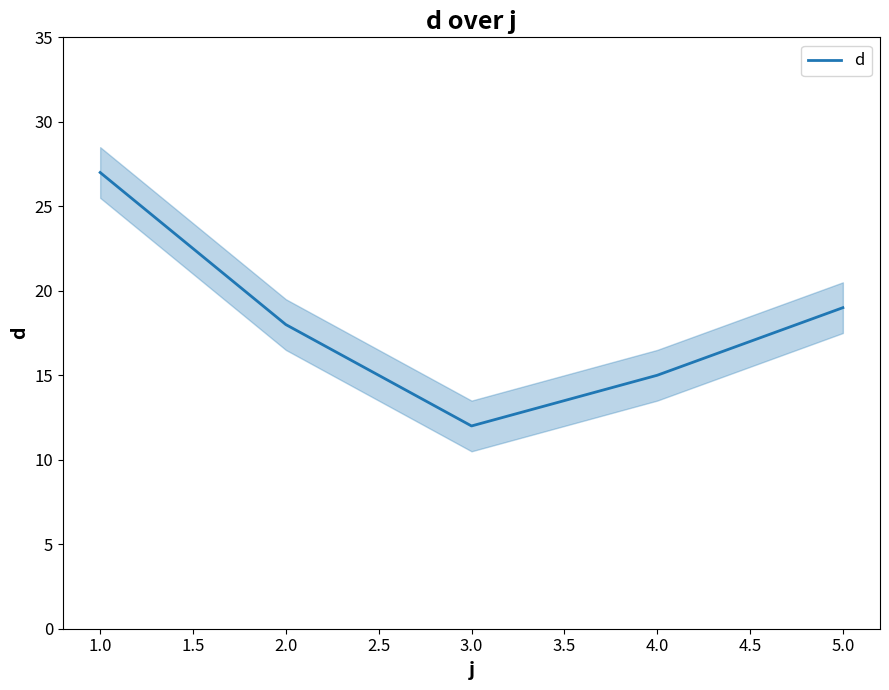

What is the value of the 2nd point from the left?

18